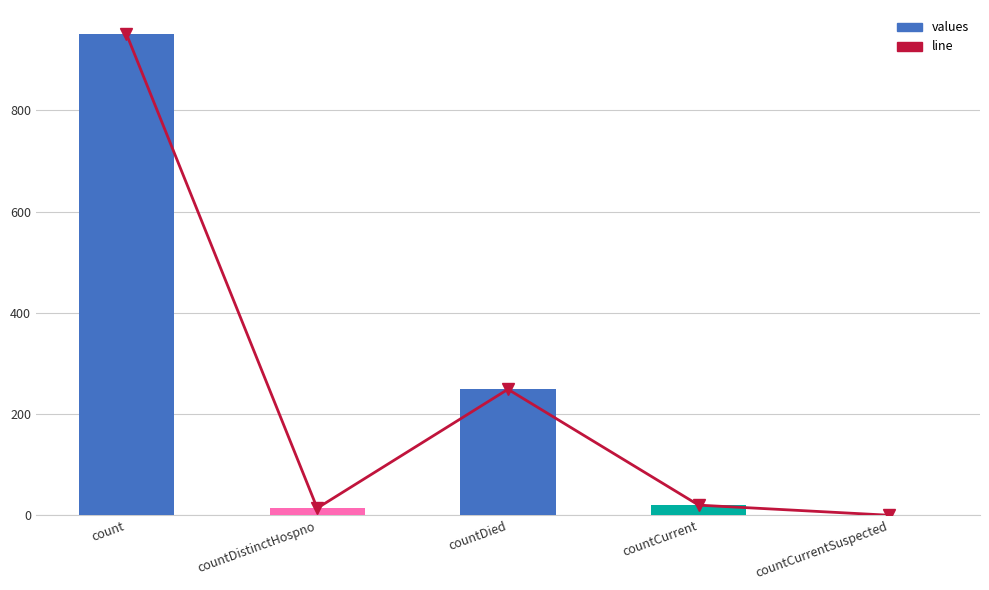

List the labels in order of value, smallest first.

countCurrentSuspected, countDistinctHospno, countCurrent, countDied, count